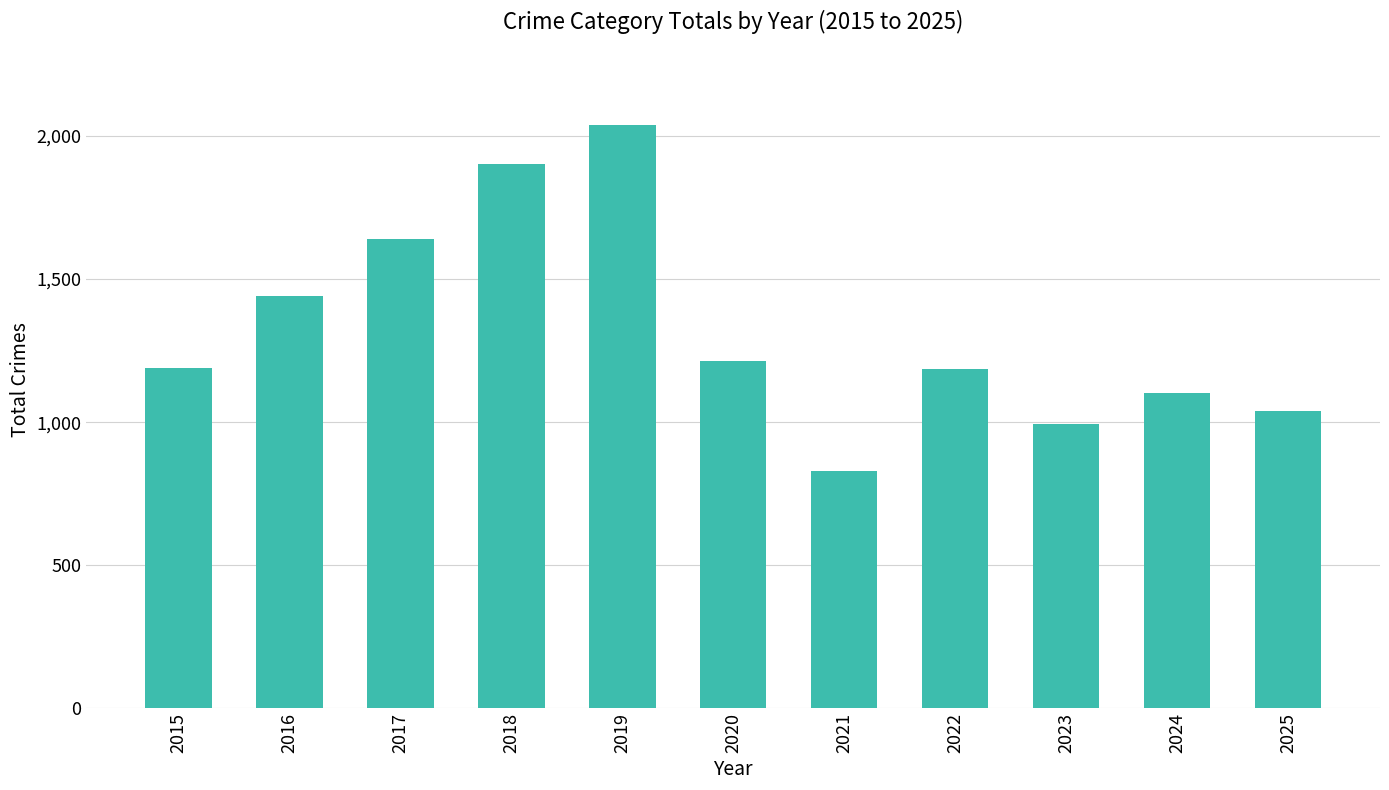

What is the minimum value shown in the chart?

828